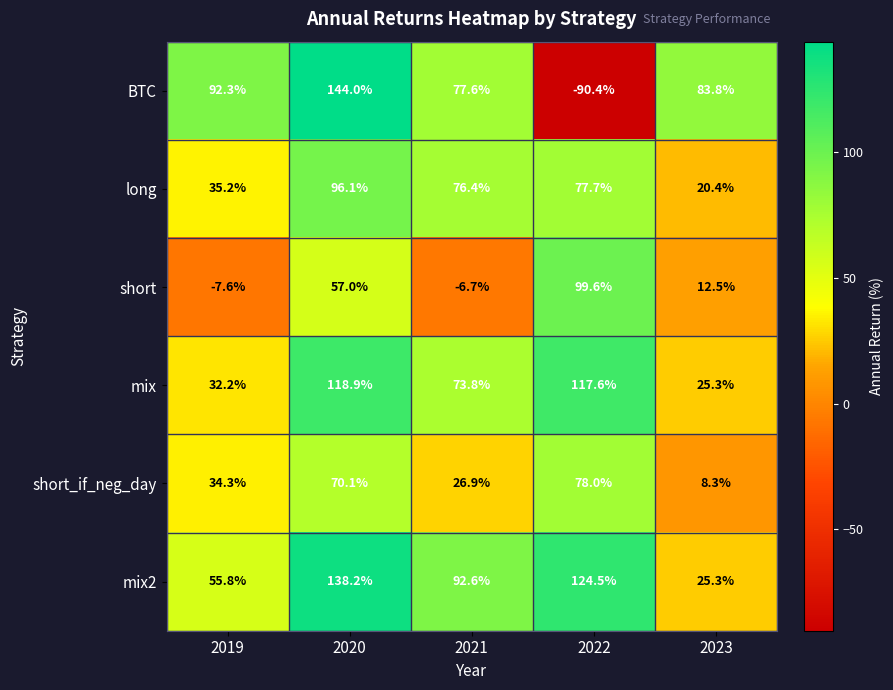

What is the total value across all series at 2019?

242.2